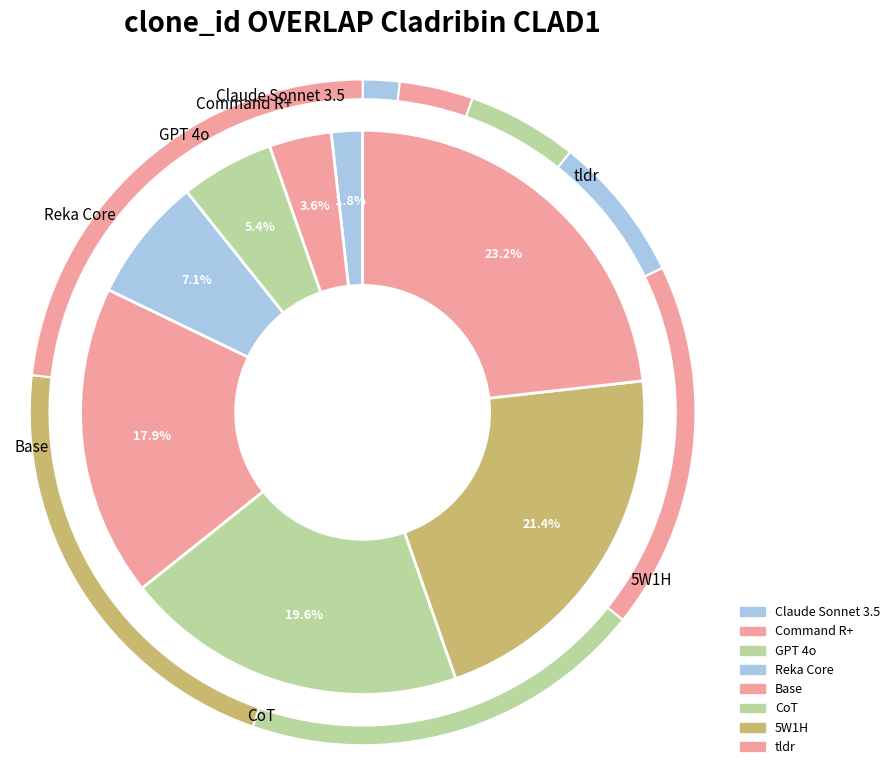

Count the number of slices in the pie.

8